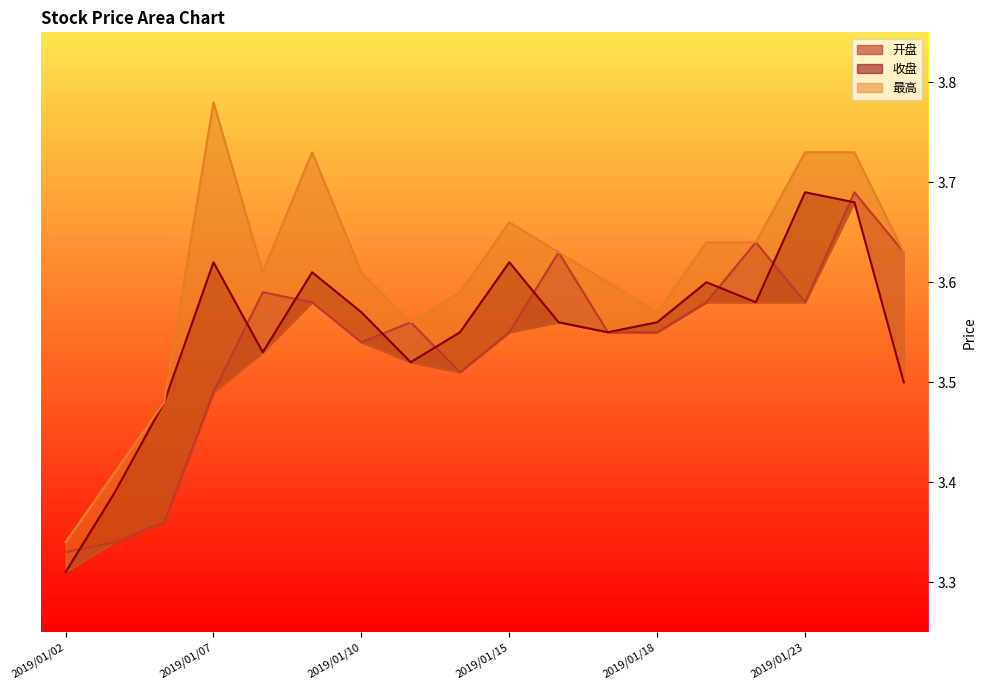

What is the sum of the 开盘 values at 2019/01/04 and 2019/01/09?

6.9